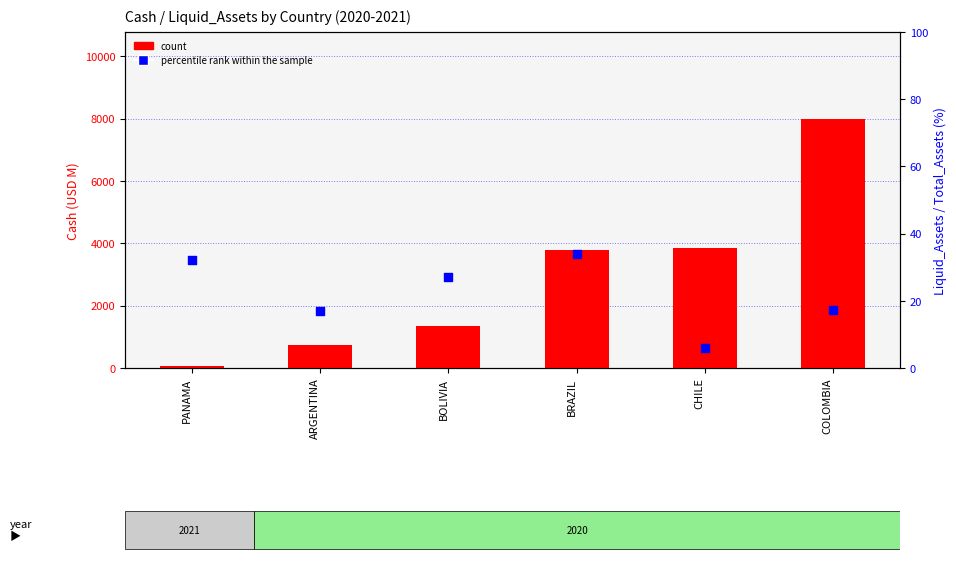

Which series has the largest Y range (max minus min)?

count